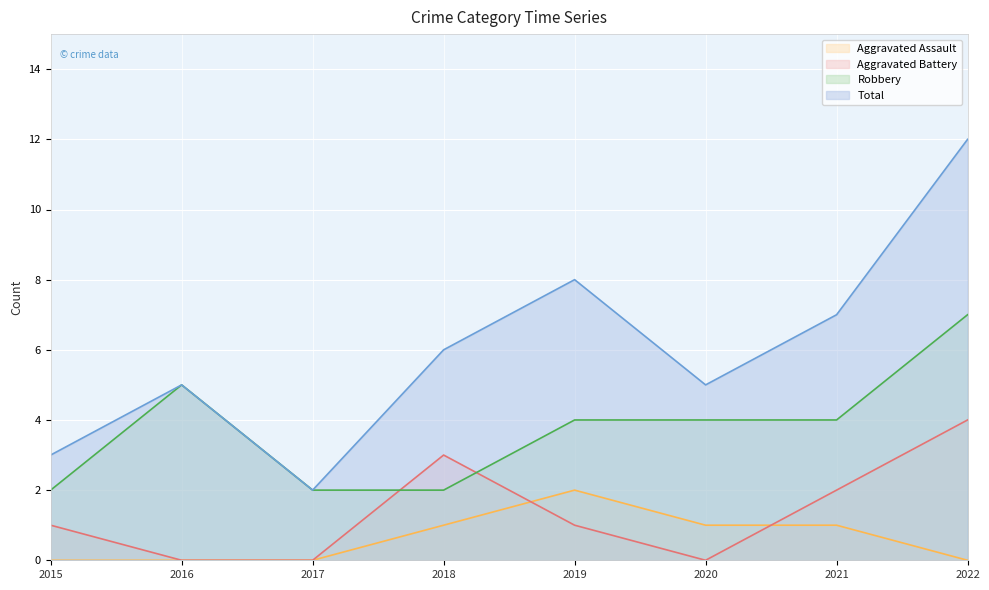

At which label does Robbery first exceed 4?

2016